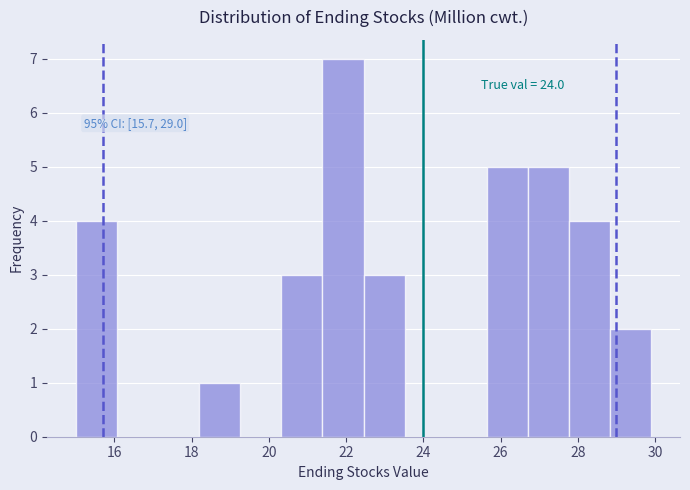

Over which range of the x-axis is the bar tallest?

21.4 to 22.4